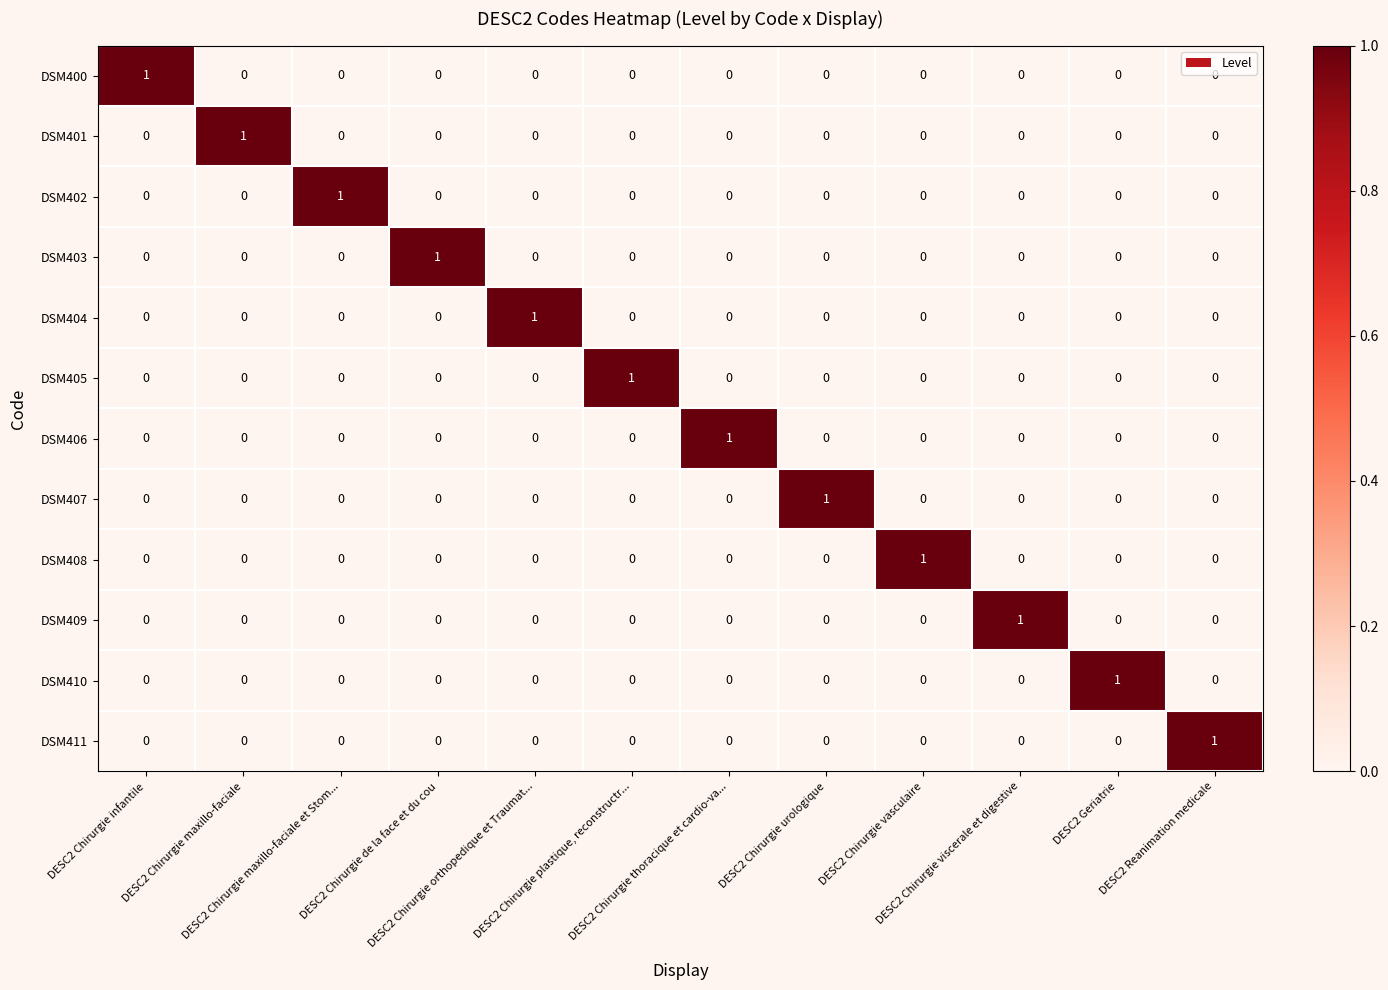

At how many categories does at least one series exceed 0?

12